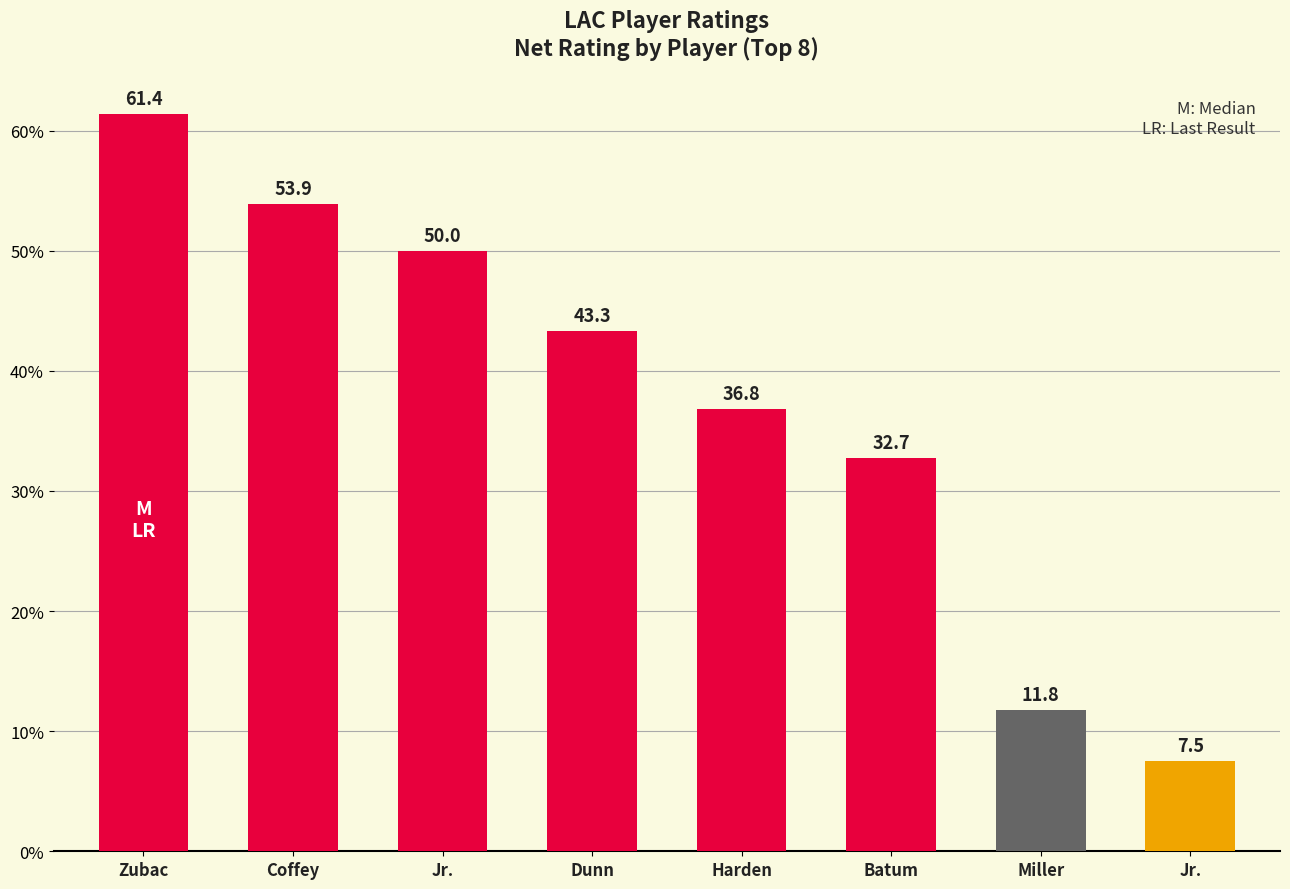

Does the chart contain stacked bars?

No